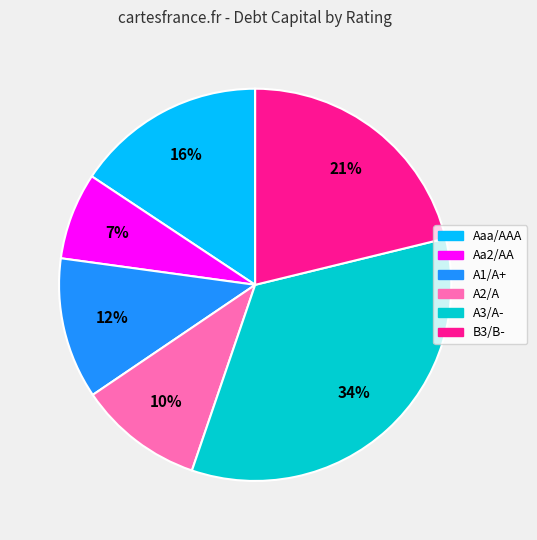

Which slice is the largest?

A3/A-